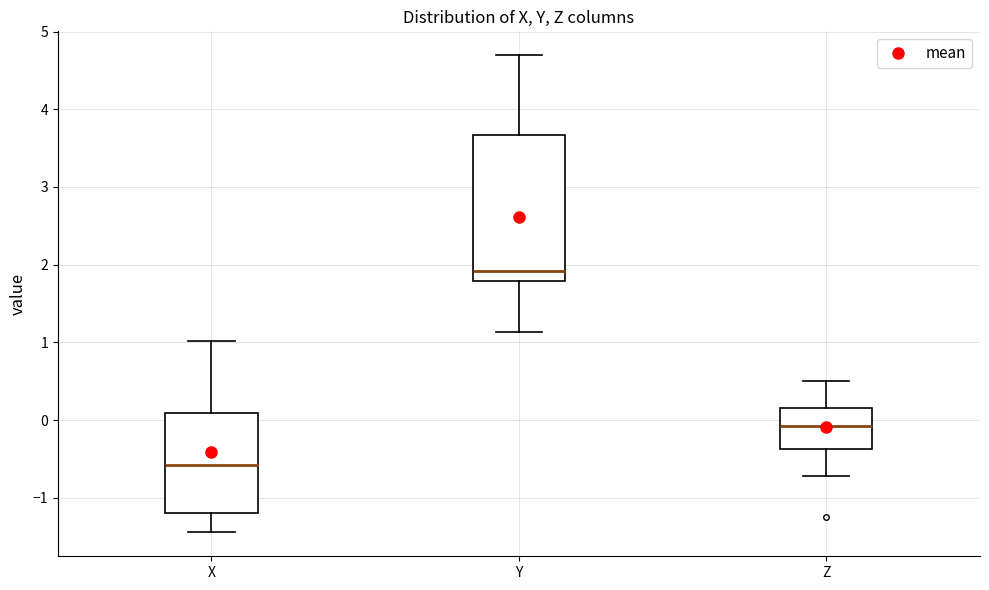

Comparing the boxes themselves (not the whiskers), which one is the tallest?

Y